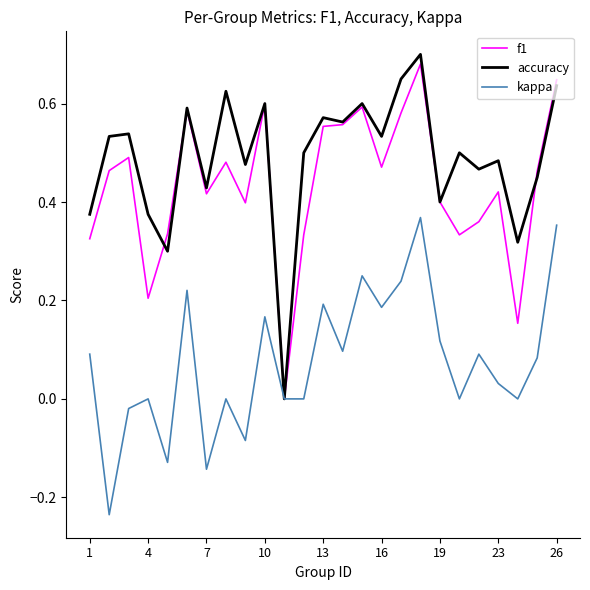

What is the sum of all f1 values?

10.8